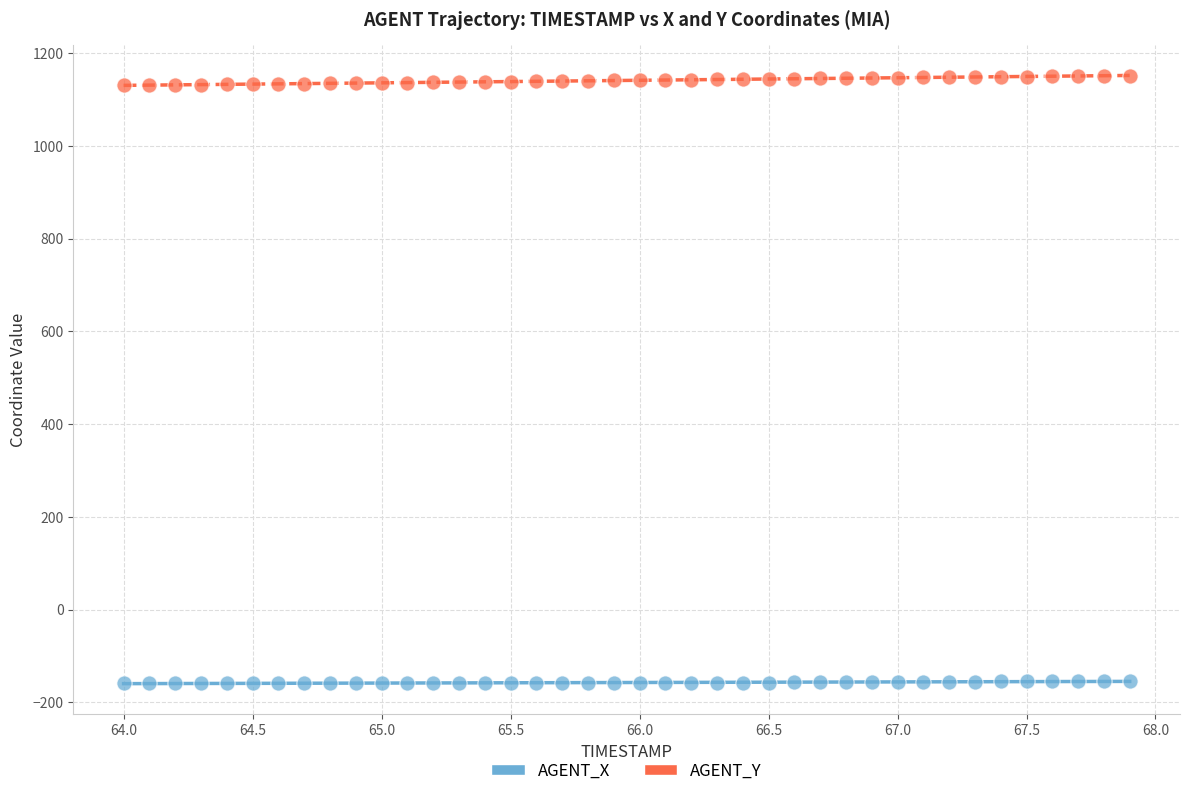

Which series reaches the maximum Y coordinate?

AGENT_Y